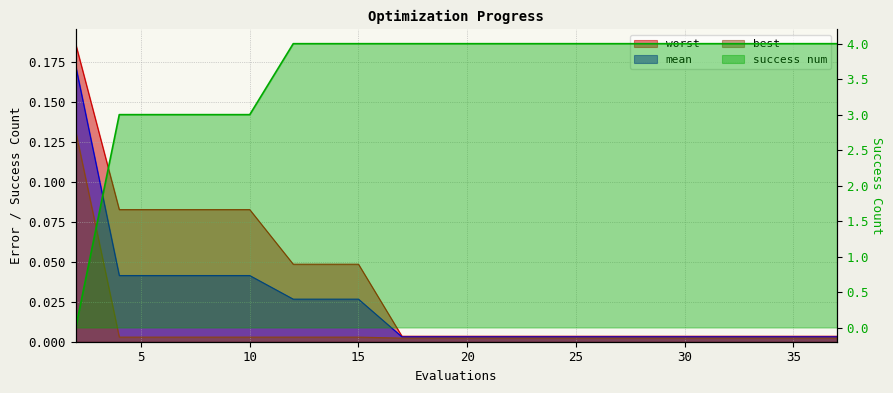

Rank the series by their maximum value, from highest to lowest.

success num, worst, mean, best